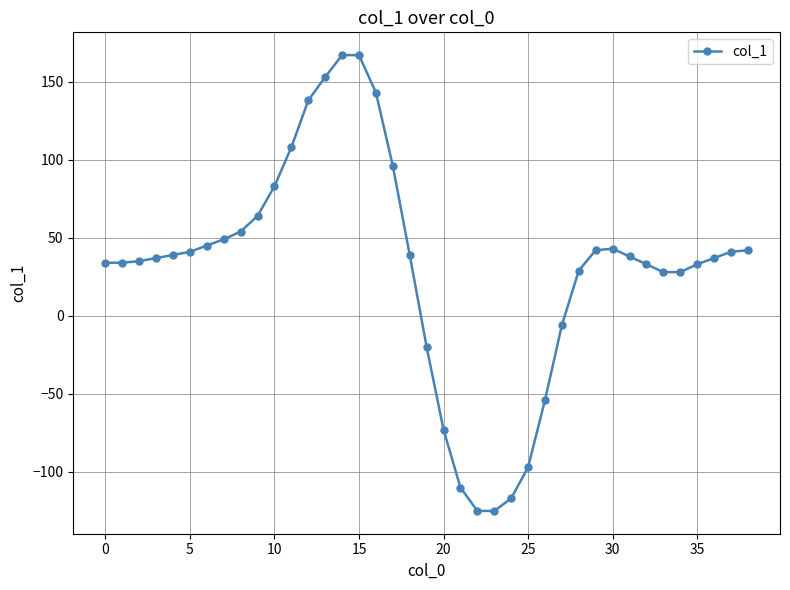

True or false: there are more than 0 points higher than both neighbors.

True